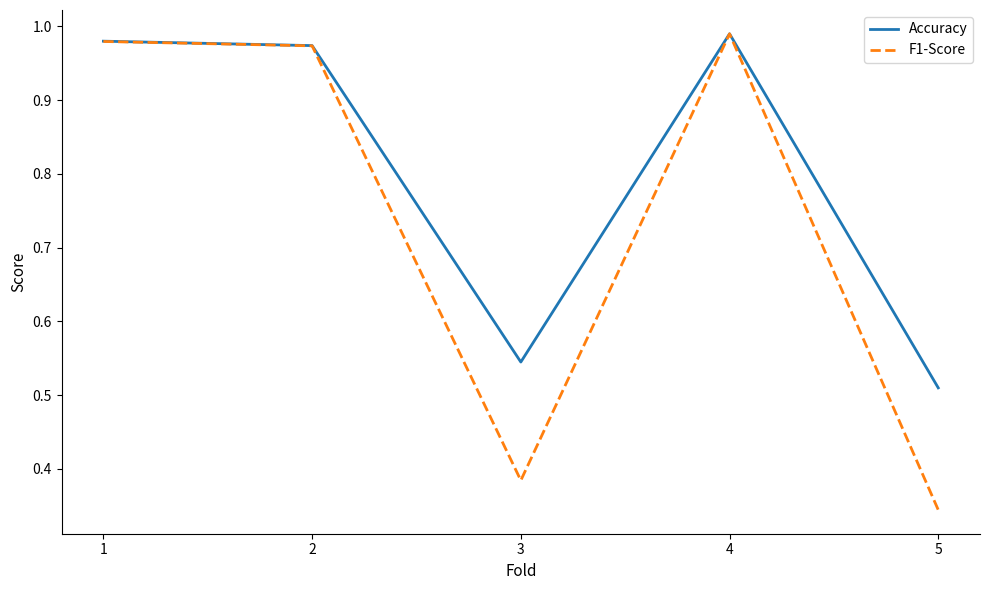

How many interior local peaks does the Accuracy series have?

1